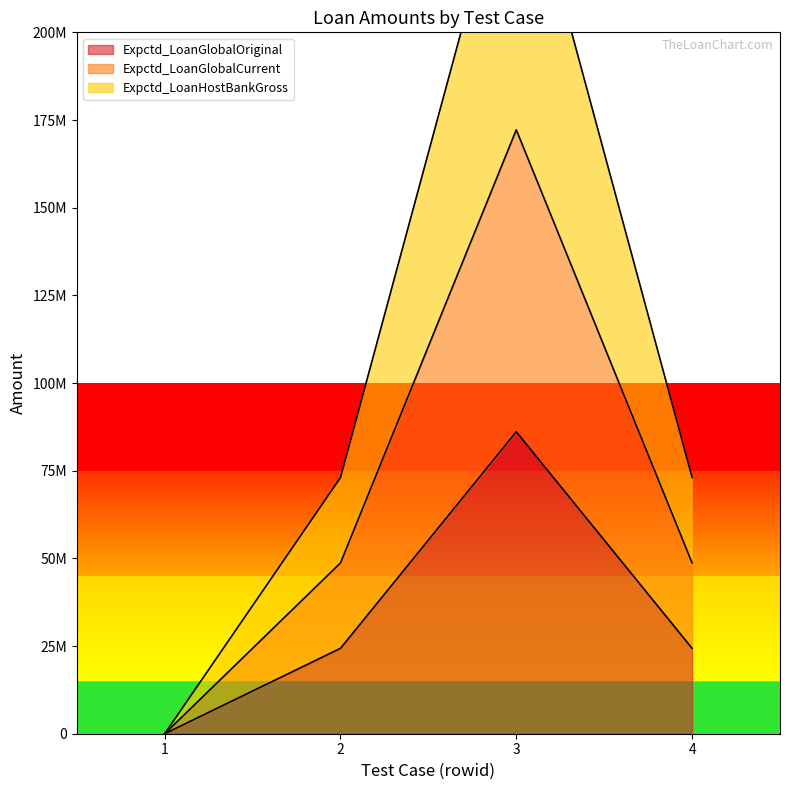

How many lines are shown in the chart?

3